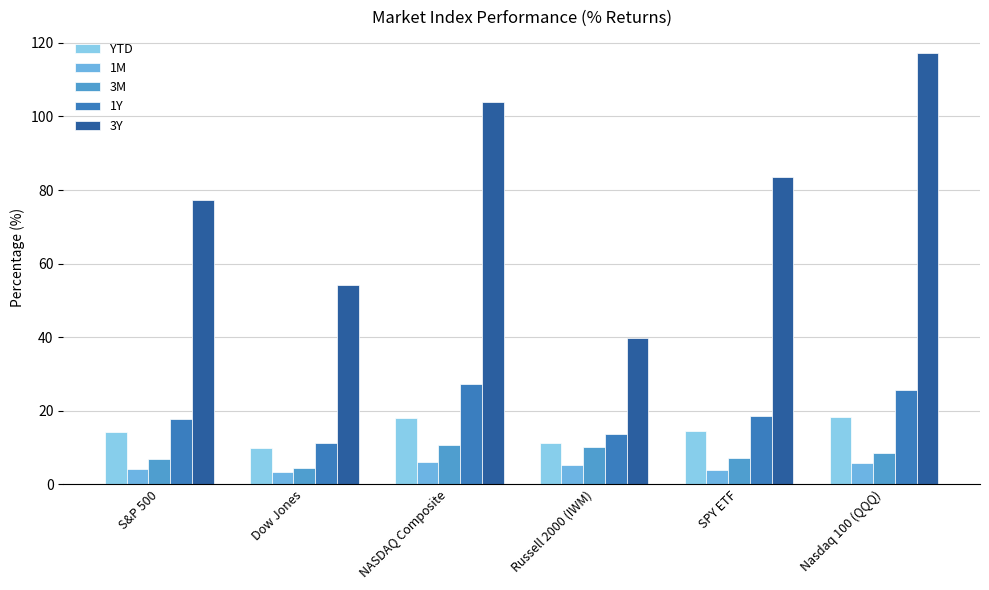

At which label does 3M first exceed 8?

NASDAQ Composite